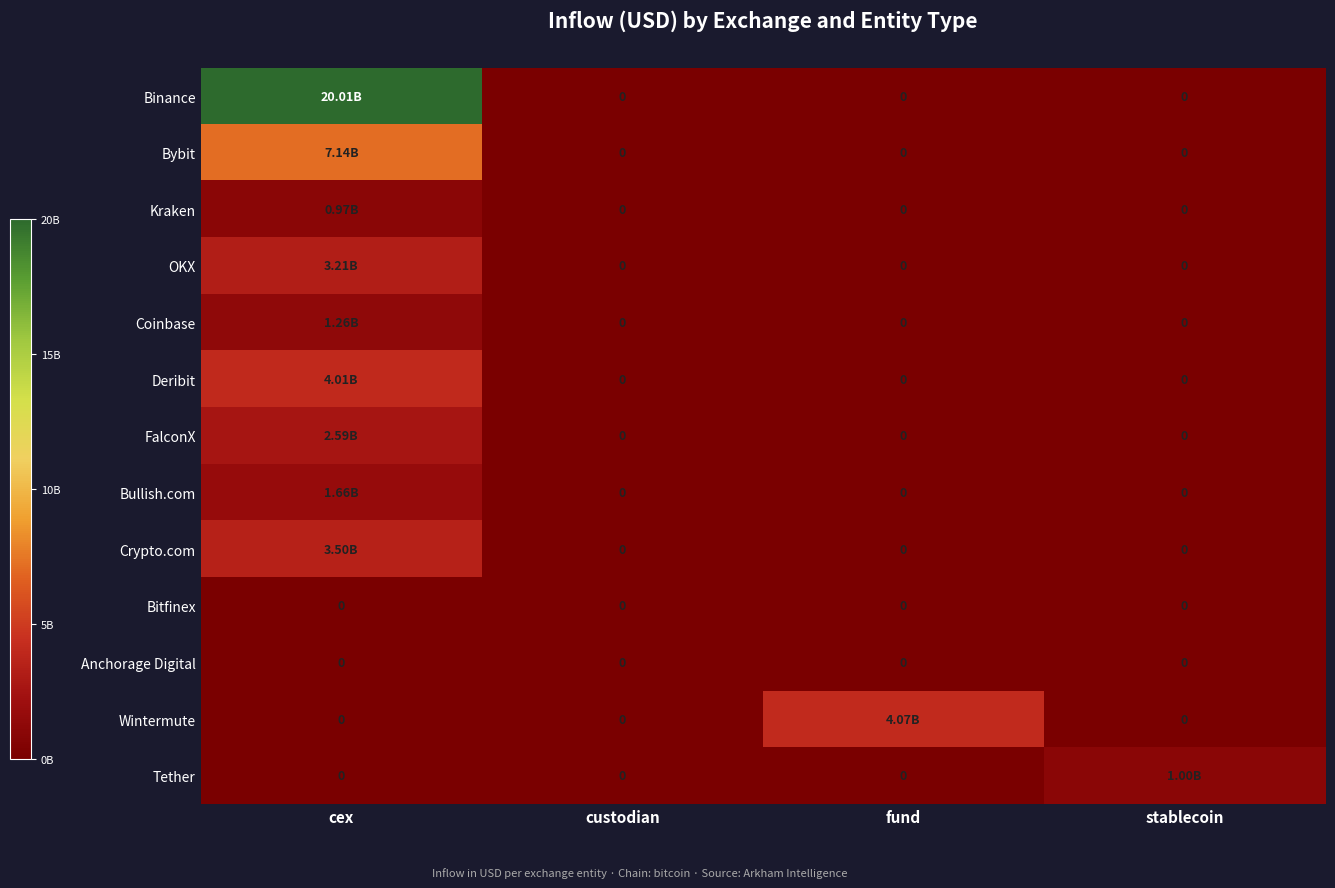

Is it true that FalconX equals 0.0 at fund?

True